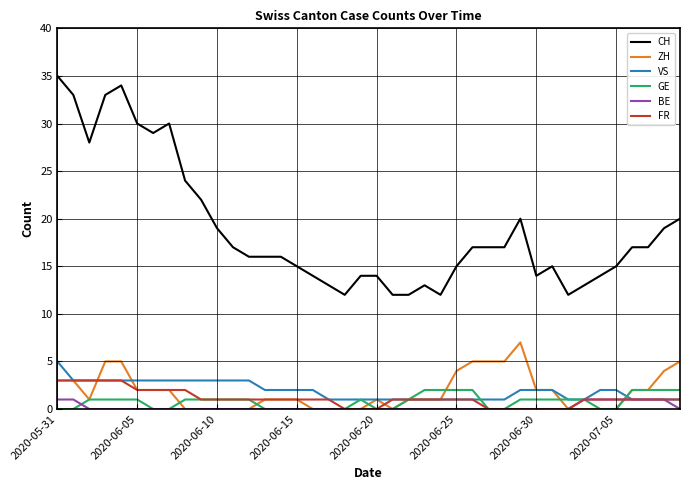

Which series has the largest total across all categories?

CH